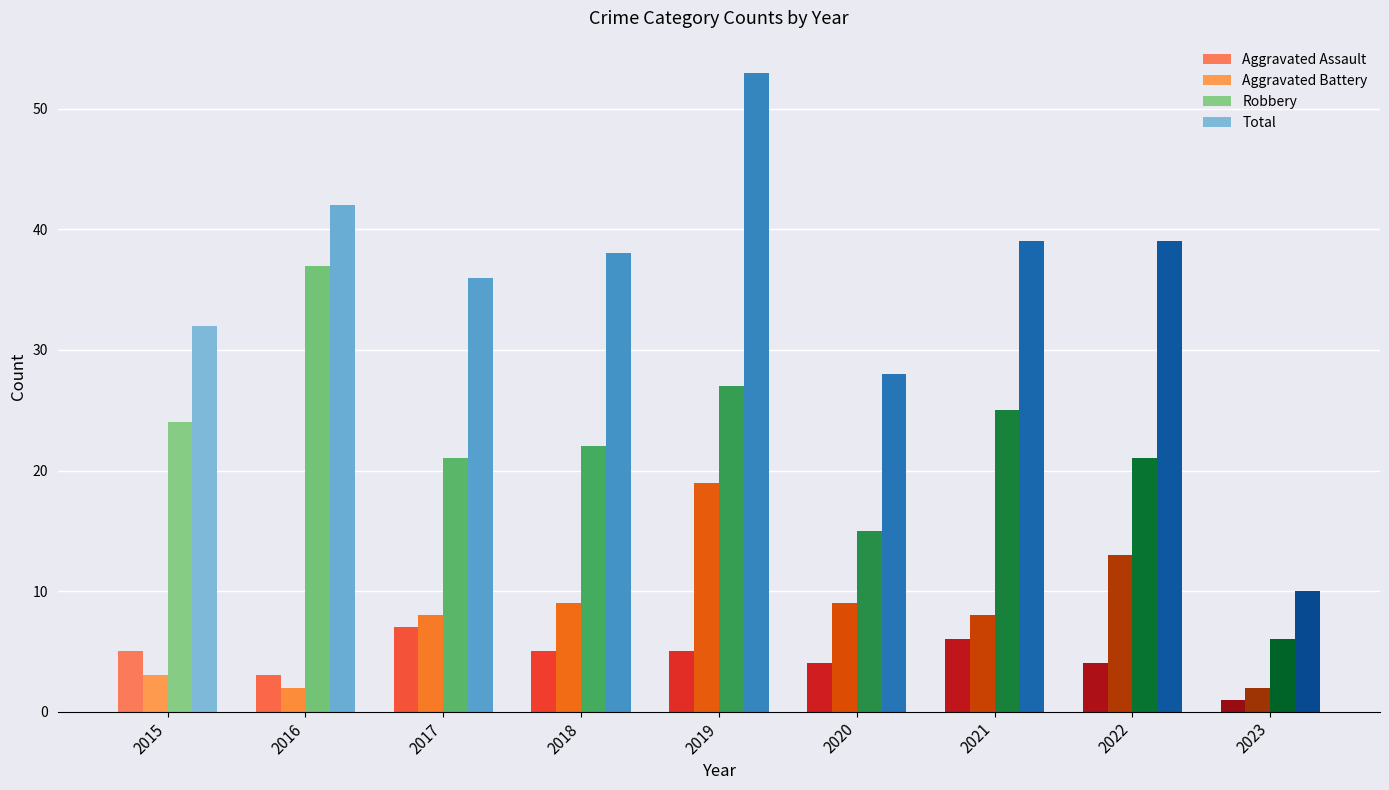

What is the smallest value displayed?

1